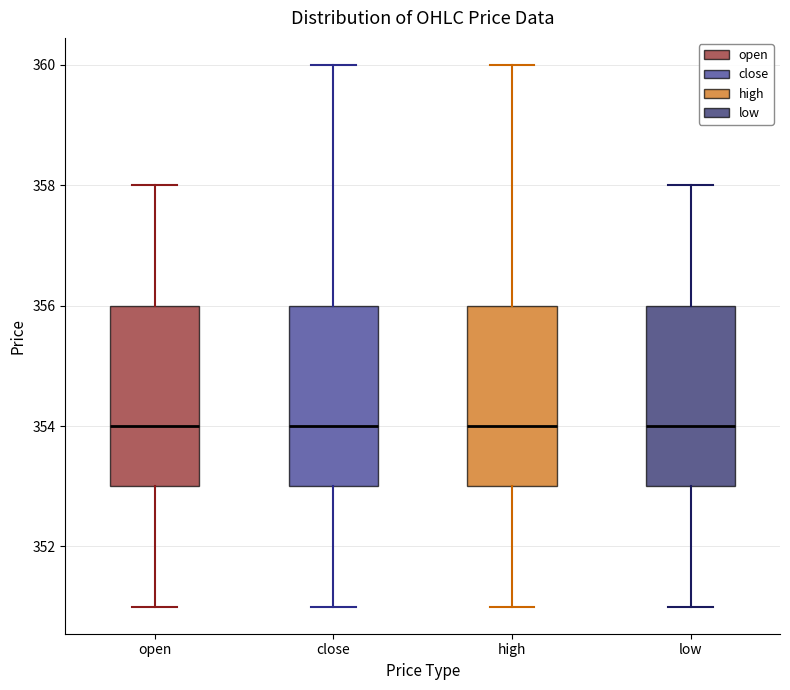

Reading left to right, transcribe this box plot: for each box, give where its median line is, the range the box spans, and where its two whiskers end, as read against the y-axis. The values are not printed on the chart, so give them approximately, as read against the axis.

open: median 354, box 353 to 356, whiskers 351 to 358
close: median 354, box 353 to 356, whiskers 351 to 360
high: median 354, box 353 to 356, whiskers 351 to 360
low: median 354, box 353 to 356, whiskers 351 to 358